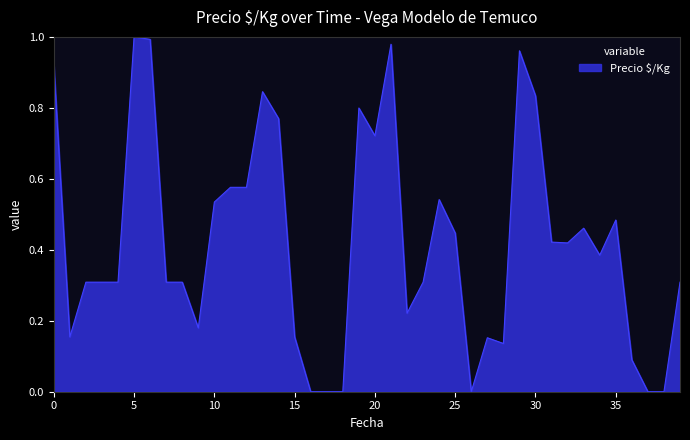

Is this an area chart (filled region under the line)?

Yes